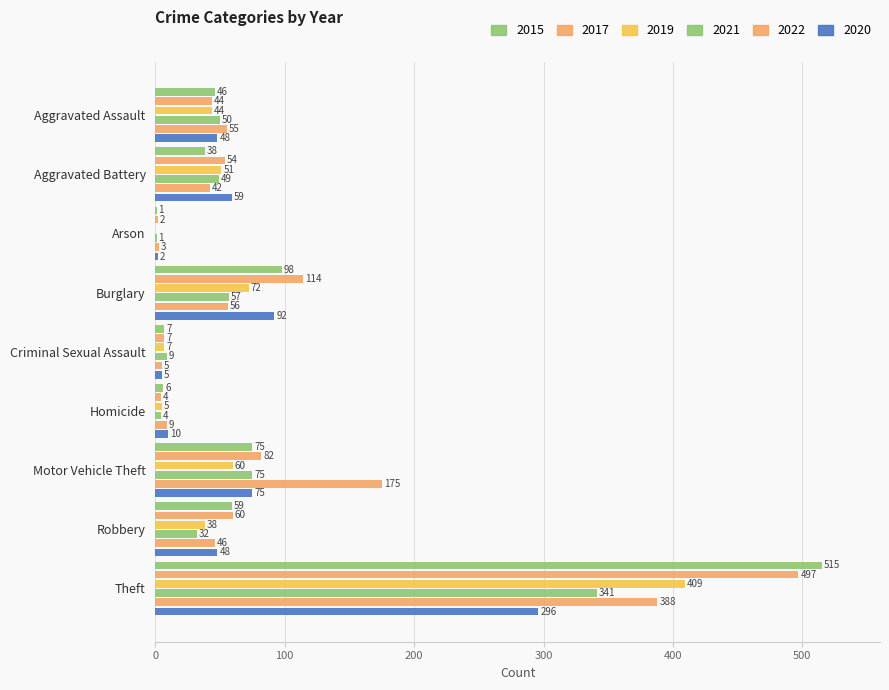

Reading left to right, transcribe all the data shown in this chart.

2015: Aggravated Assault=46	Aggravated Battery=38	Arson=1	Burglary=98	Criminal Sexual Assault=7	Homicide=6	Motor Vehicle Theft=75	Robbery=59	Theft=515
2017: Aggravated Assault=44	Aggravated Battery=54	Arson=2	Burglary=114	Criminal Sexual Assault=7	Homicide=4	Motor Vehicle Theft=82	Robbery=60	Theft=497
2019: Aggravated Assault=44	Aggravated Battery=51	Arson=0	Burglary=72	Criminal Sexual Assault=7	Homicide=5	Motor Vehicle Theft=60	Robbery=38	Theft=409
2021: Aggravated Assault=50	Aggravated Battery=49	Arson=1	Burglary=57	Criminal Sexual Assault=9	Homicide=4	Motor Vehicle Theft=75	Robbery=32	Theft=341
2022: Aggravated Assault=55	Aggravated Battery=42	Arson=3	Burglary=56	Criminal Sexual Assault=5	Homicide=9	Motor Vehicle Theft=175	Robbery=46	Theft=388
2020: Aggravated Assault=48	Aggravated Battery=59	Arson=2	Burglary=92	Criminal Sexual Assault=5	Homicide=10	Motor Vehicle Theft=75	Robbery=48	Theft=296